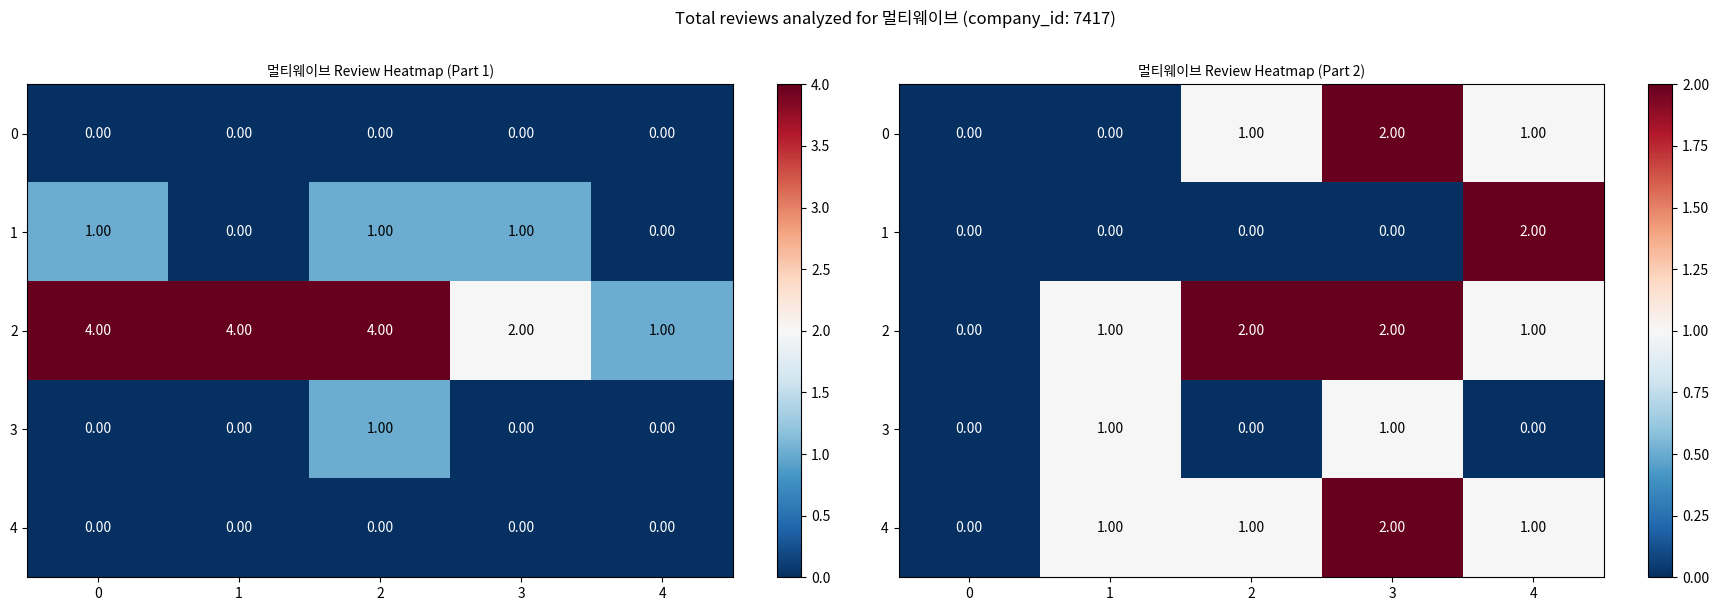

Between 0 and 4, which is larger?

4